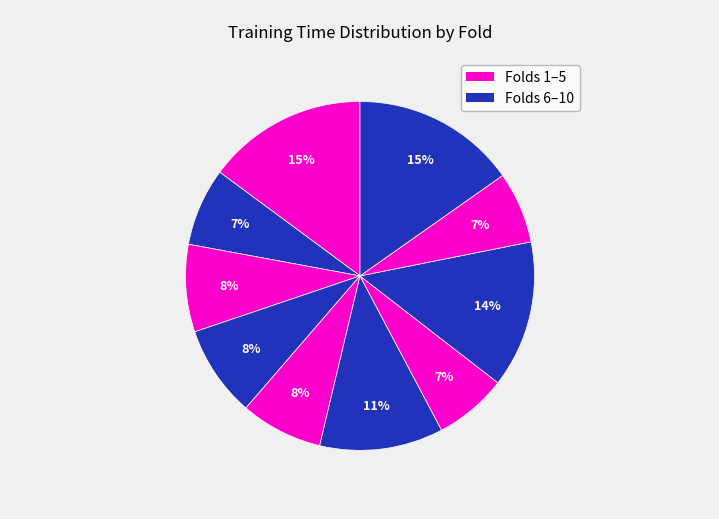

To the nearest percent, what is the average slice percentage?

10%